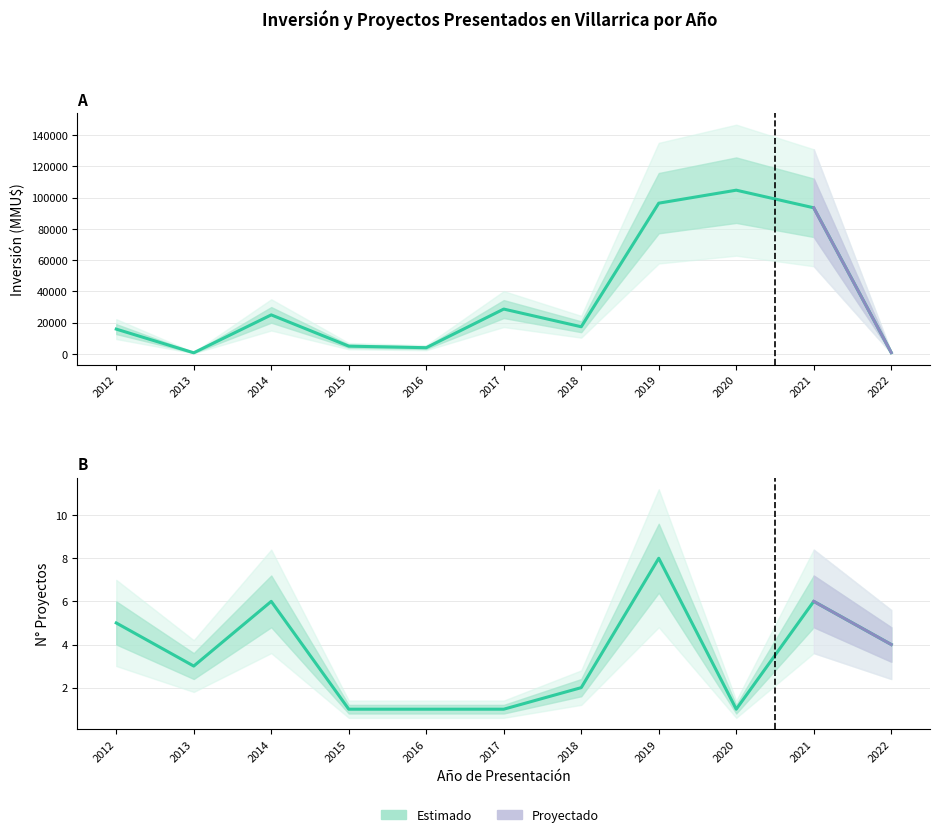

What is the sum of the values at 2017 and 2019?

125223